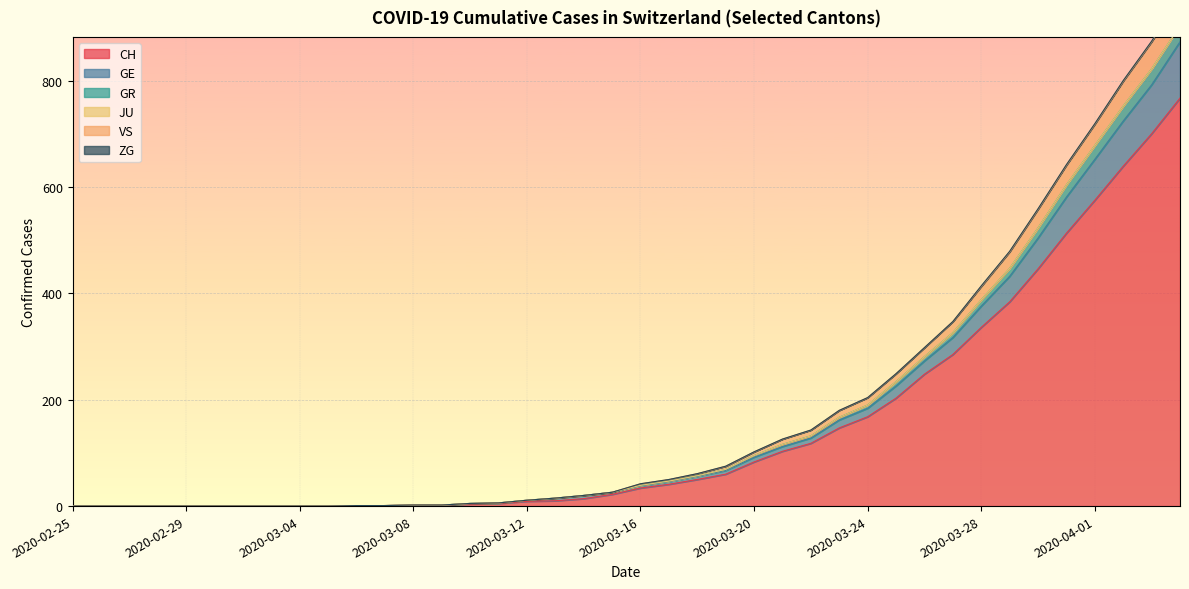

At which label is GR closest to 451?

2020-03-29